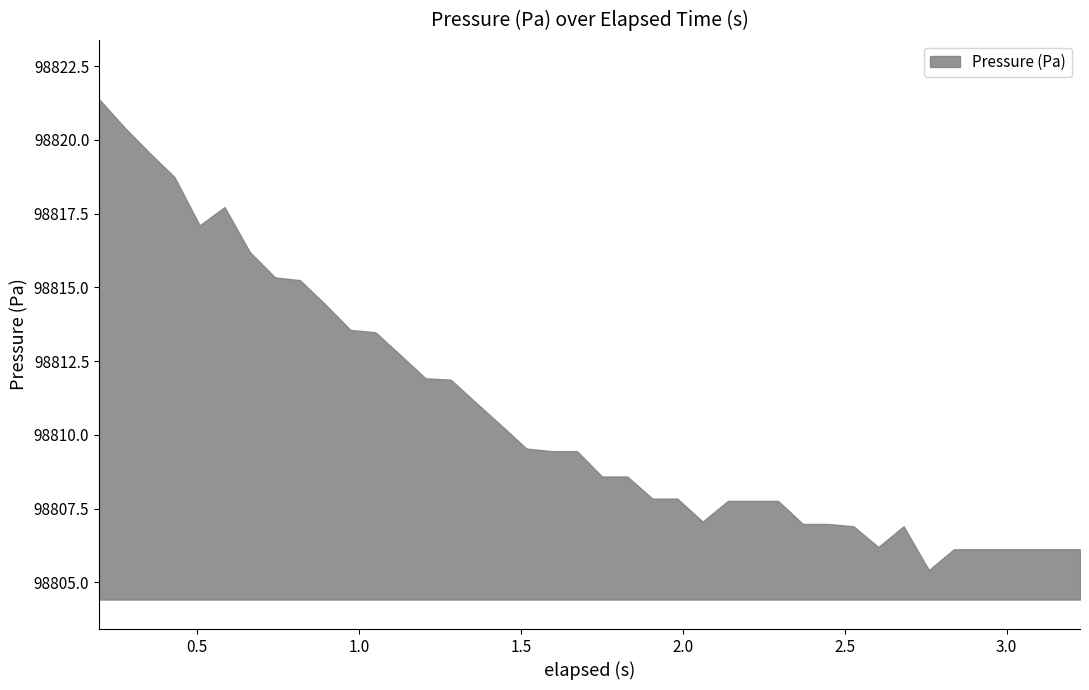

What is the smallest value displayed?

98805.4